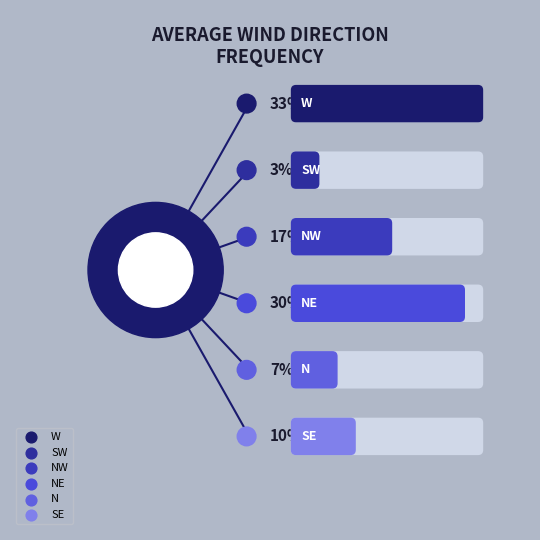

To the nearest percent, what is the difference between the largest and smallest slice percentages?

30%